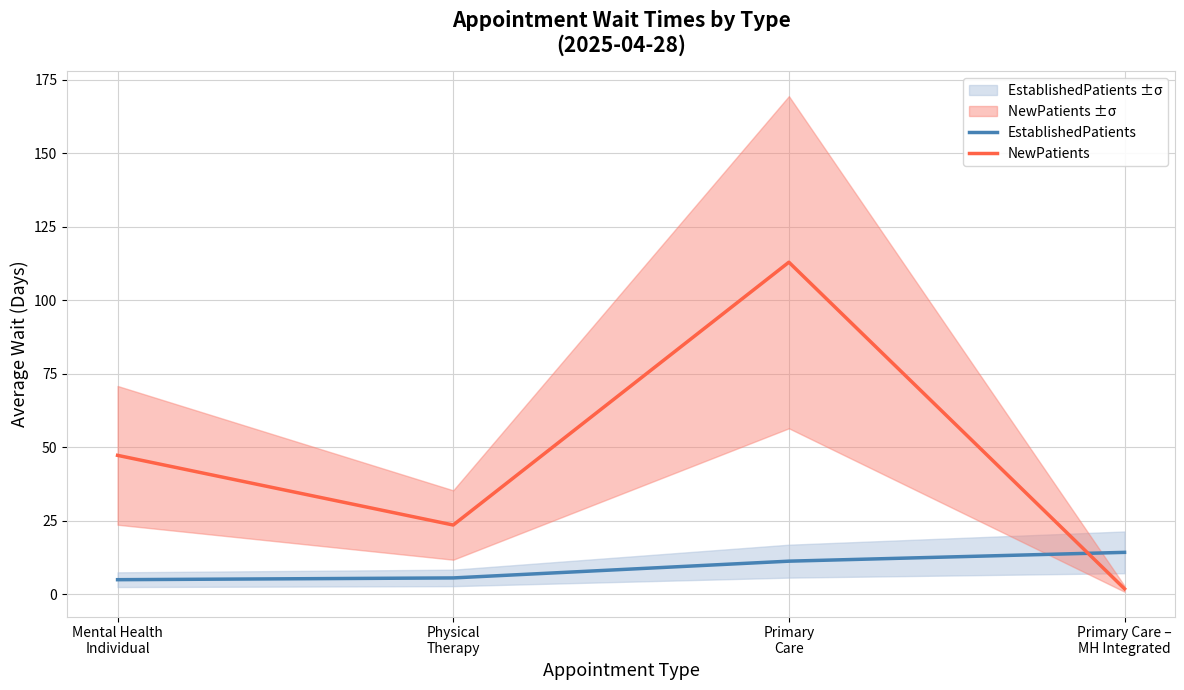

True or false: NewPatients has a value of 23.6 at Physical
Therapy.

True